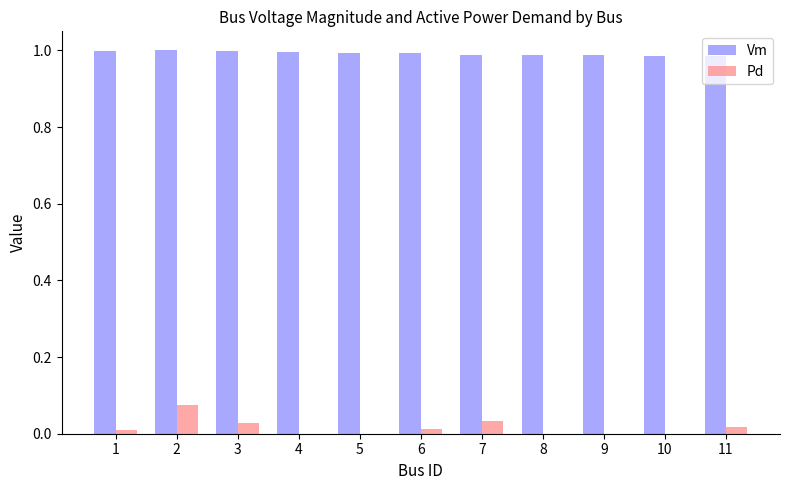

Is it true that Vm equals 1.7 at 6?

False